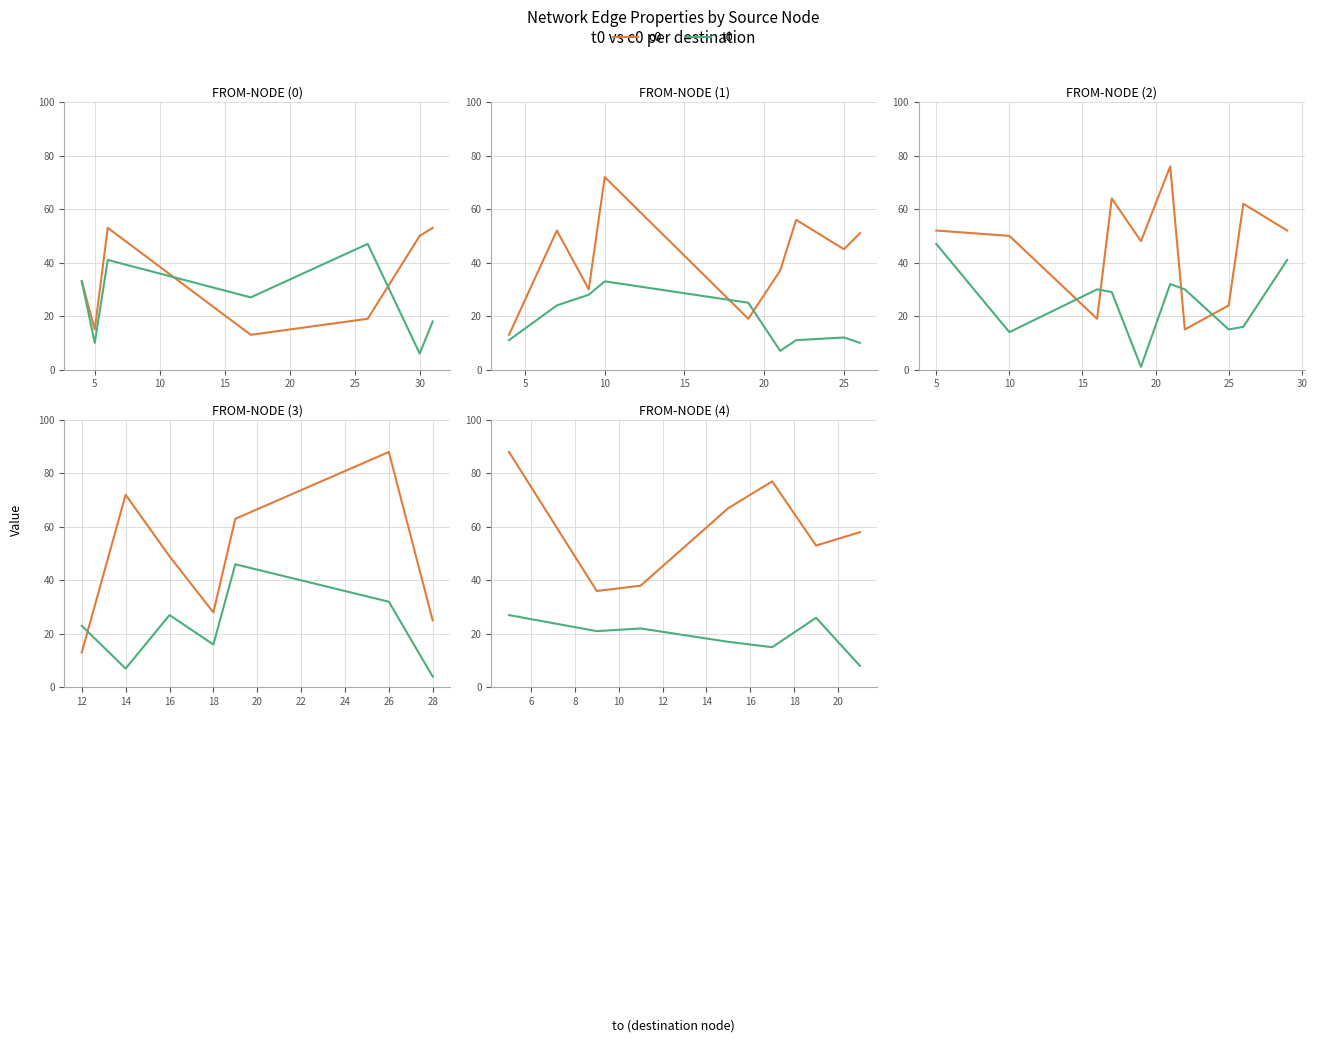

True or false: c0 and t0 cross at least once.

False